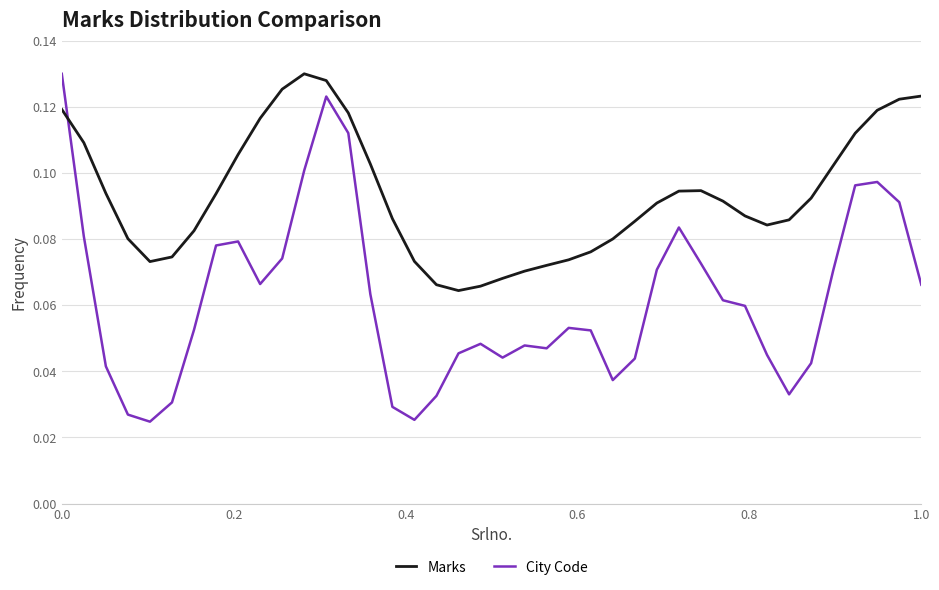

After their last crossing, which series has the higher values: Marks or City Code?

Marks